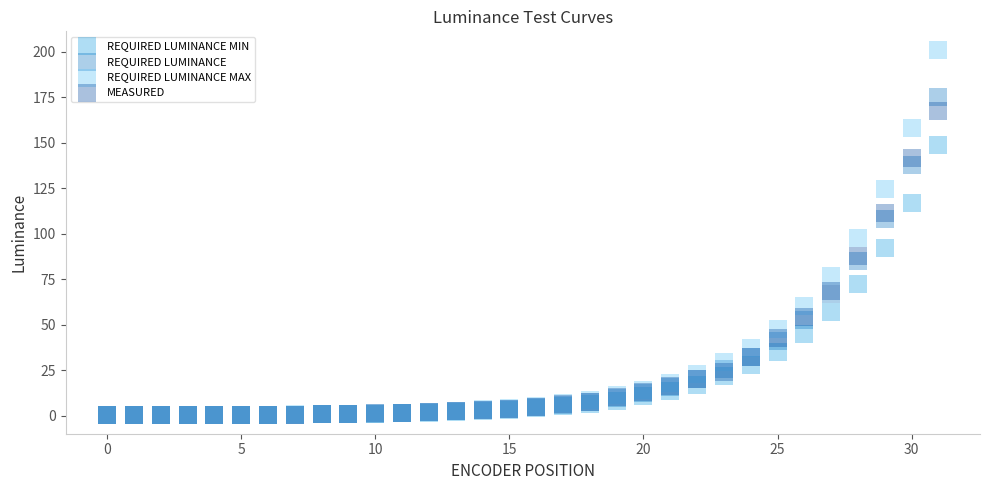

Across all series, what Y value is closest to 100?

97.7